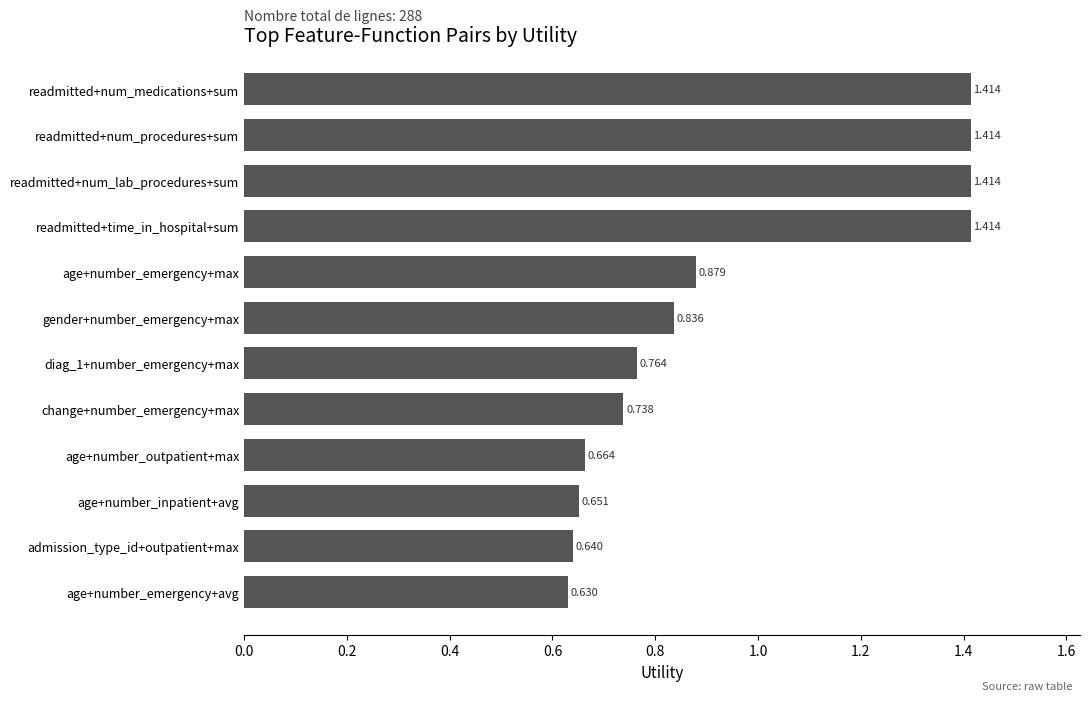

How many values are between 0 and 1?

8